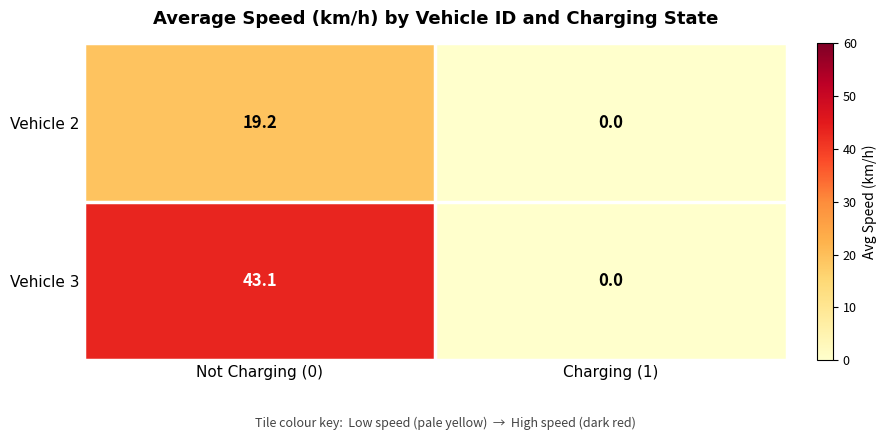

List the series in order of their overall mean, highest first.

Vehicle 3, Vehicle 2